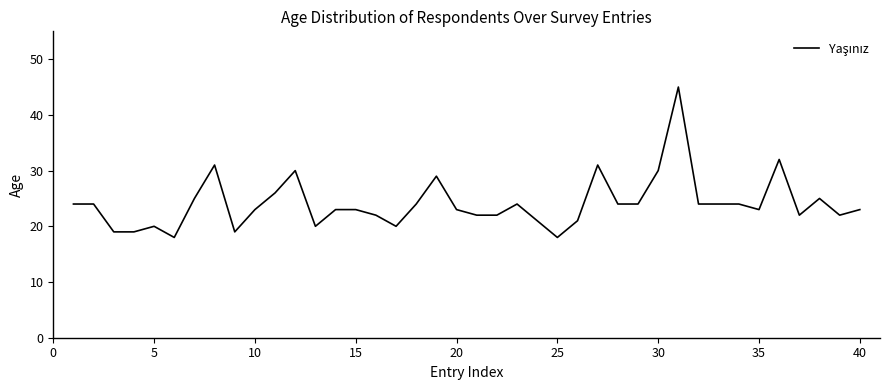

What is the smallest value displayed?

18